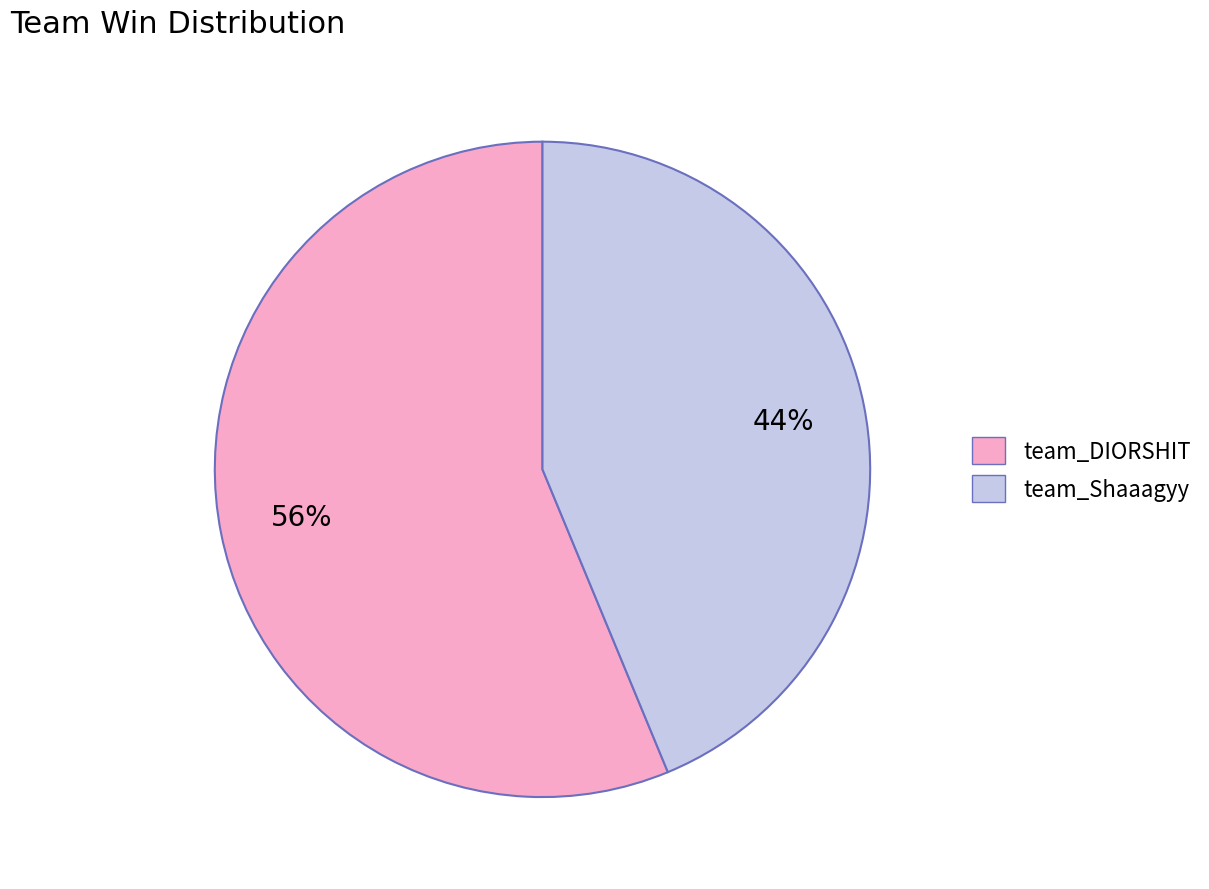

Which has a higher value, team_Shaaagyy or team_DIORSHIT?

team_DIORSHIT